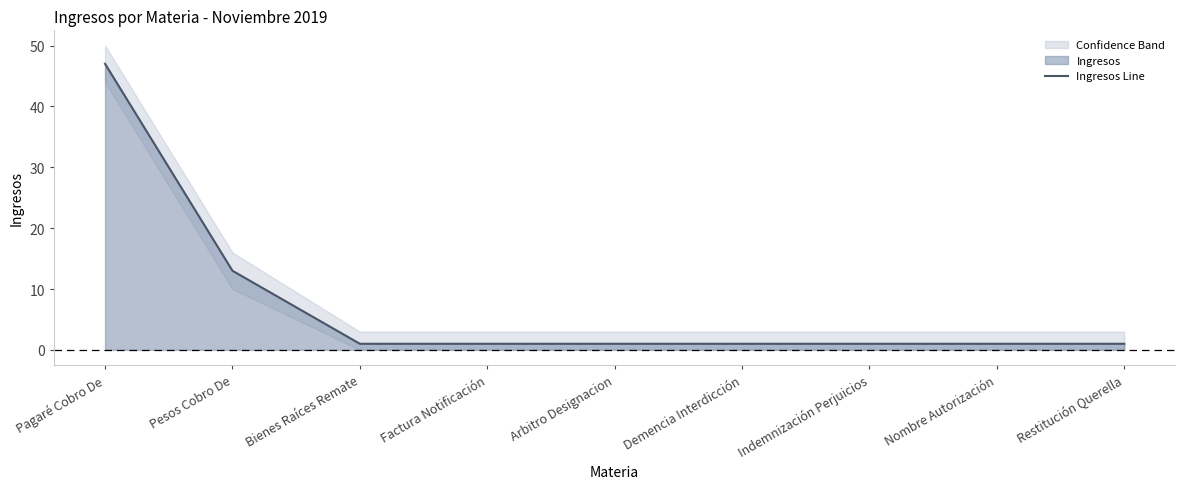

What is the difference between the maximum and minimum values?

46